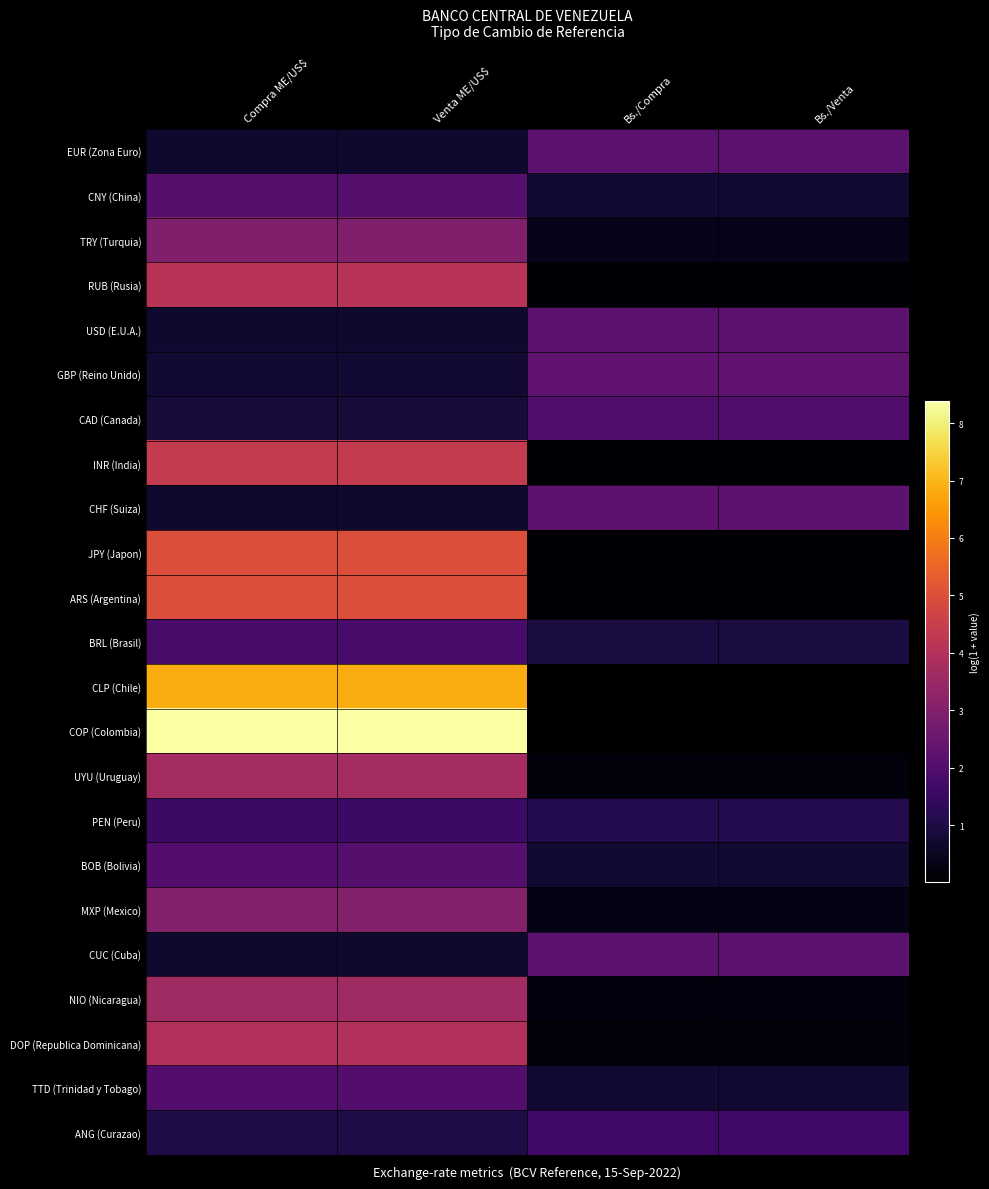

List the series in order of their peak value, lowest first.

PEN (Peru), ANG (Curazao), BRL (Brasil), CAD (Canada), TTD (Trinidad y Tobago), CNY (China), BOB (Bolivia), USD (E.U.A.), CUC (Cuba), EUR (Zona Euro), CHF (Suiza), GBP (Reino Unido), TRY (Turquia), MXP (Mexico), NIO (Nicaragua), UYU (Uruguay), DOP (Republica Dominicana), RUB (Rusia), INR (India), ARS (Argentina), JPY (Japon), CLP (Chile), COP (Colombia)